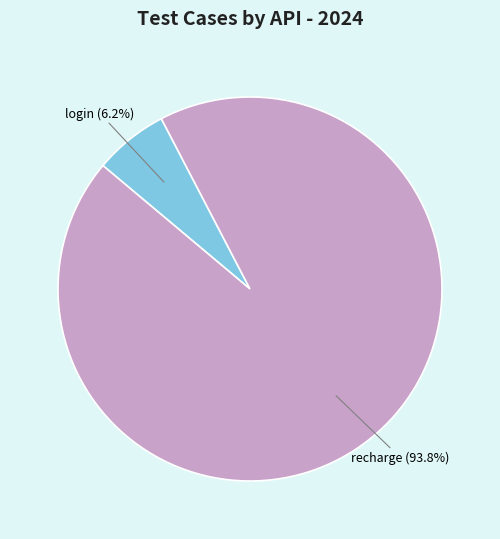

Is login the majority of the pie?

No